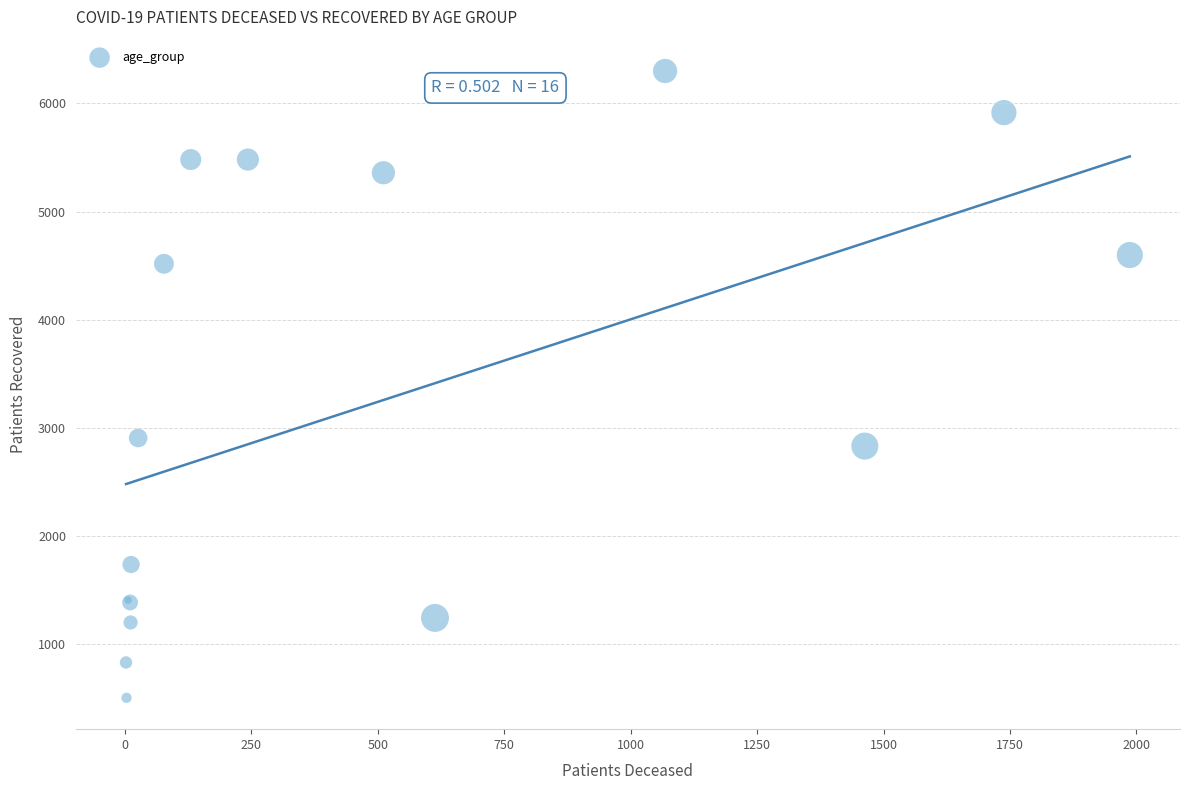

What Y value in the scatter plot is closest to 3401?

2906